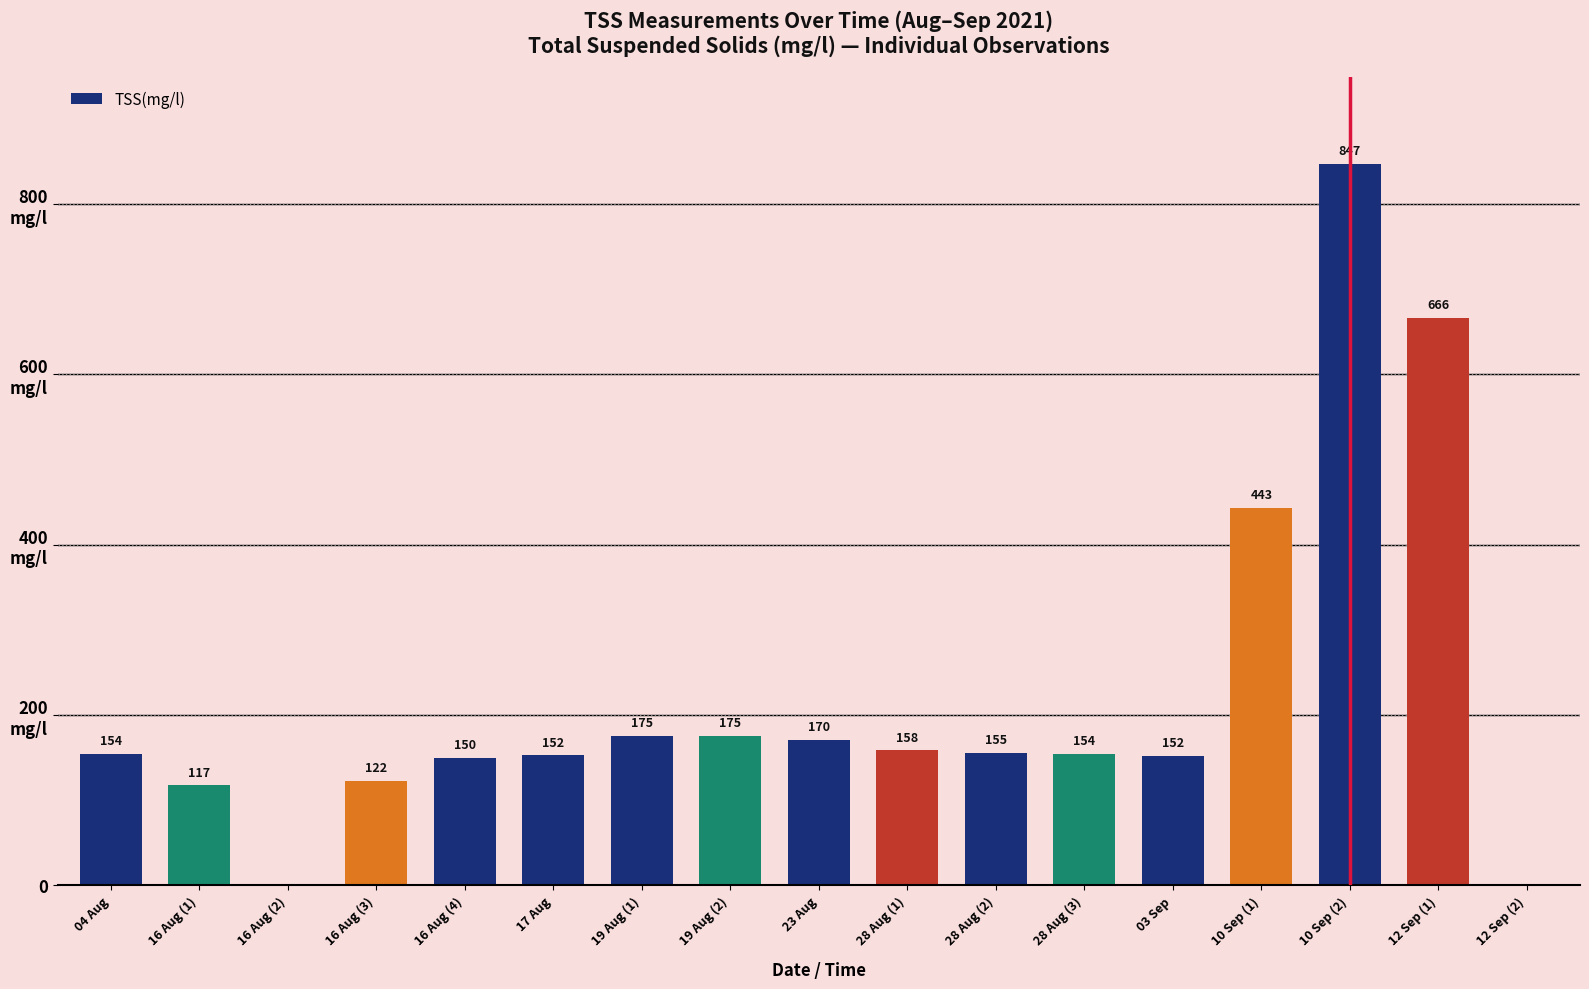

Rank the categories by value from lowest to highest.

16 Aug (2), 12 Sep (2), 16 Aug (1), 16 Aug (3), 16 Aug (4), 03 Sep, 17 Aug, 04 Aug, 28 Aug (3), 28 Aug (2), 28 Aug (1), 23 Aug, 19 Aug (1), 19 Aug (2), 10 Sep (1), 12 Sep (1), 10 Sep (2)